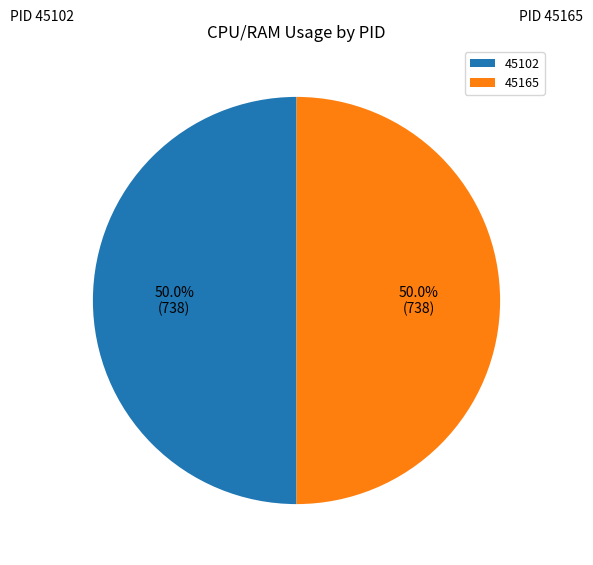

To the nearest percent, what is the combined percentage of 45165 and 45102?

100%